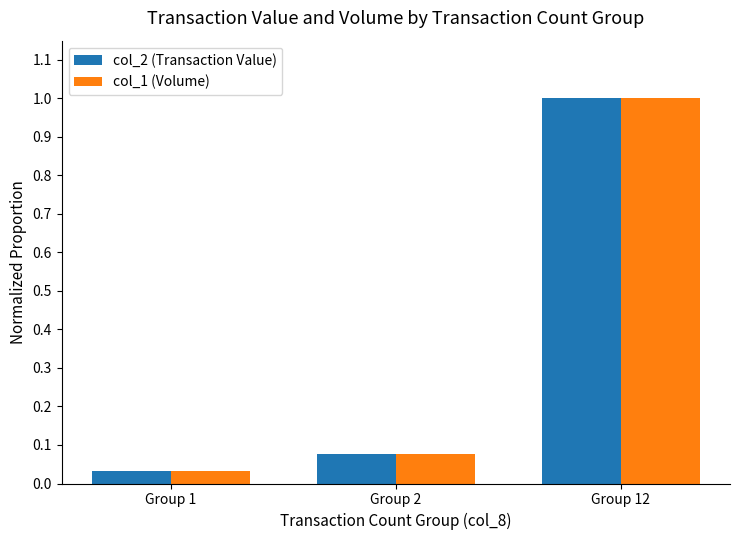

How many series are shown in this chart?

2